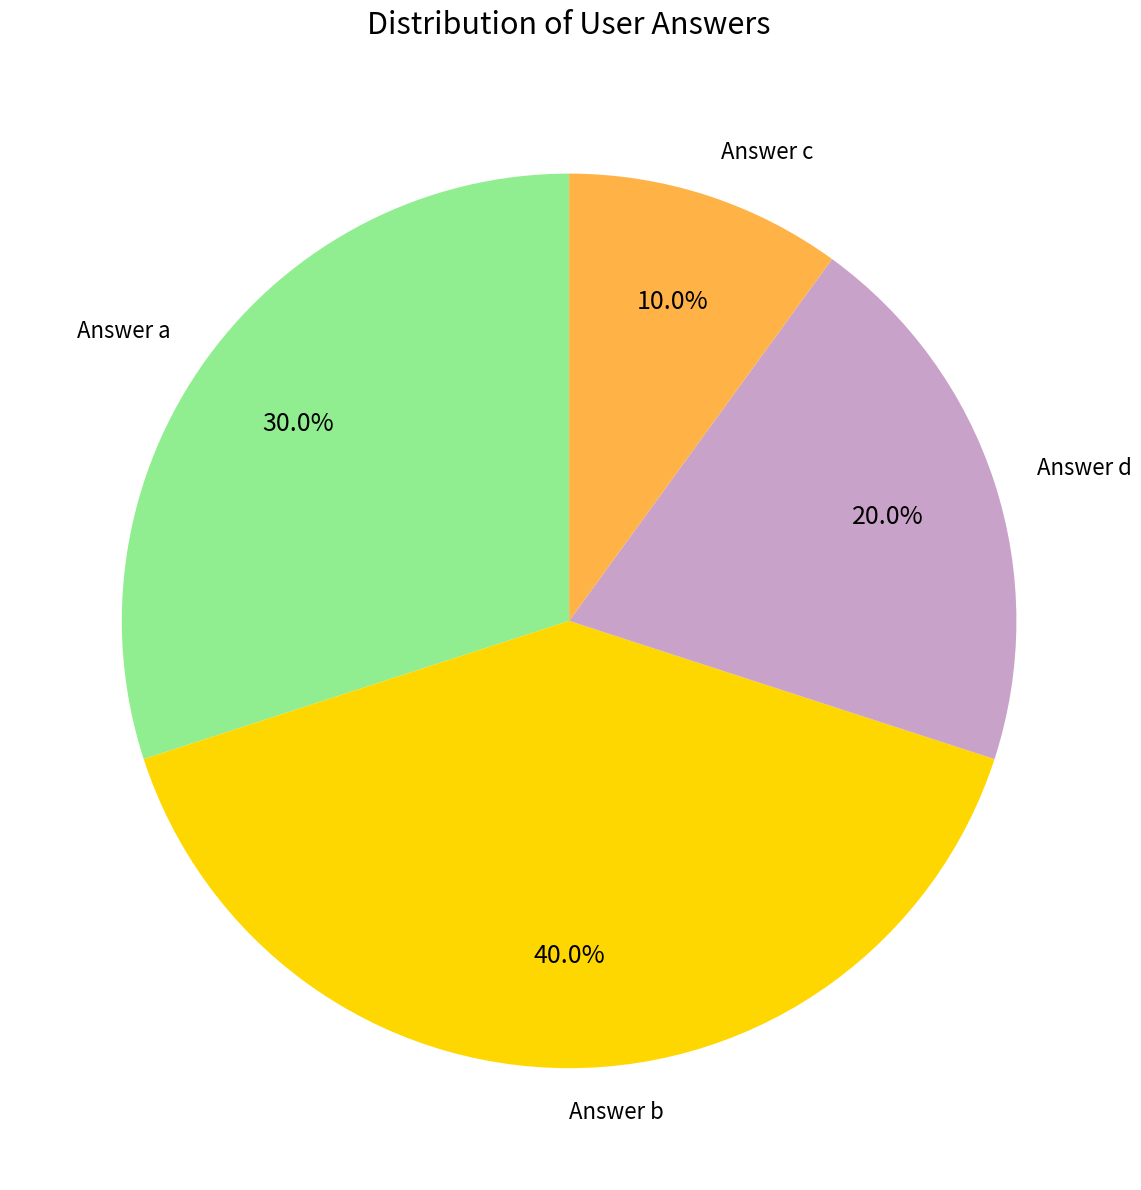

Which slice is the smallest?

Answer c